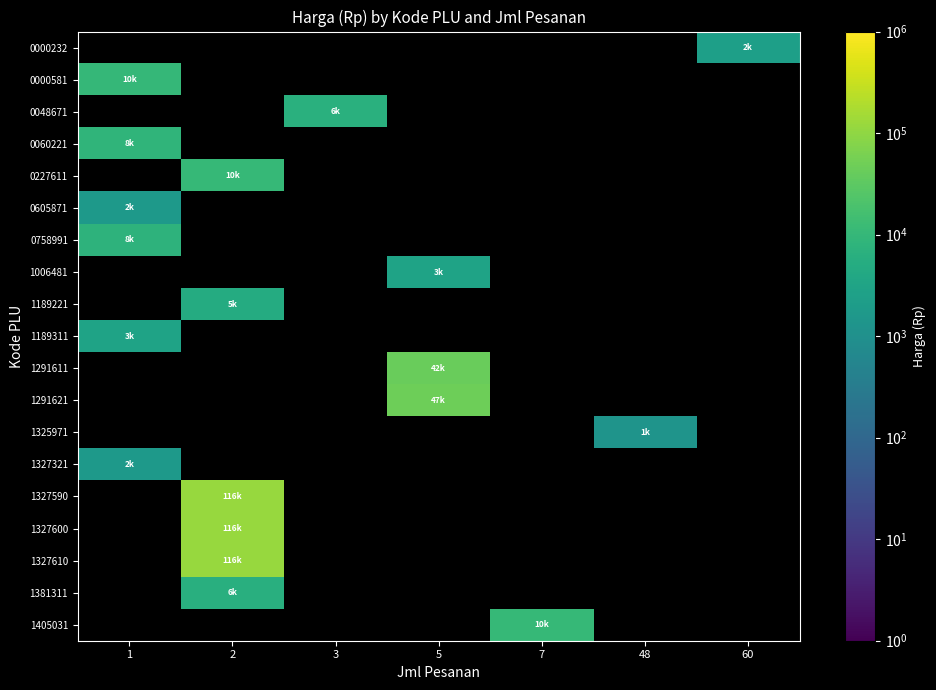

What is the maximum value for 0060221?

8500.0